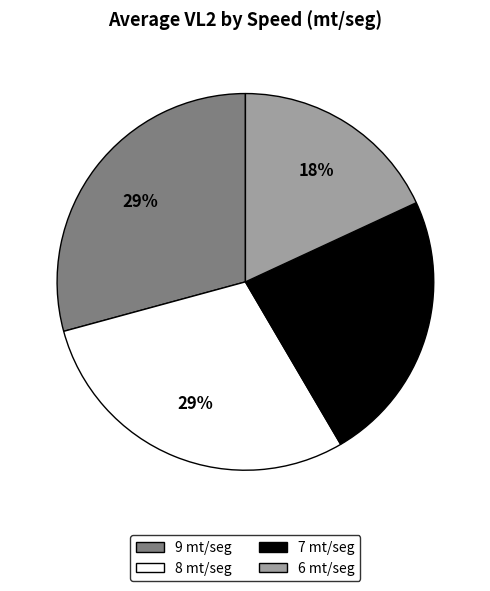

To the nearest percent, what is the difference between the largest and smallest slice percentages?

11%